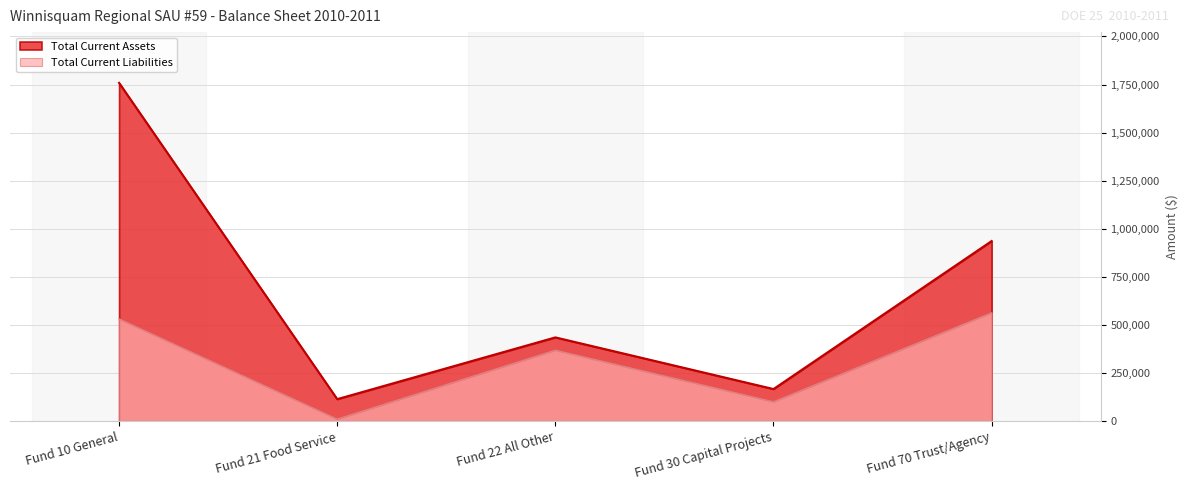

True or false: Total Current Liabilities and Total Current Assets intersect in this chart.

False